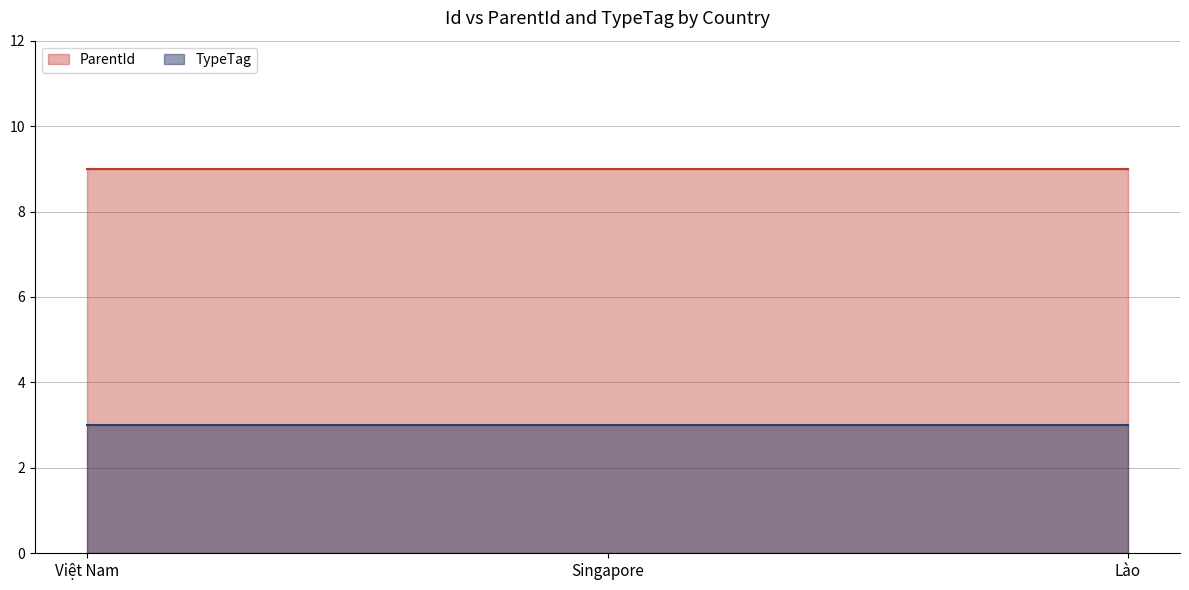

Rank the series by their average value, from lowest to highest.

TypeTag, ParentId